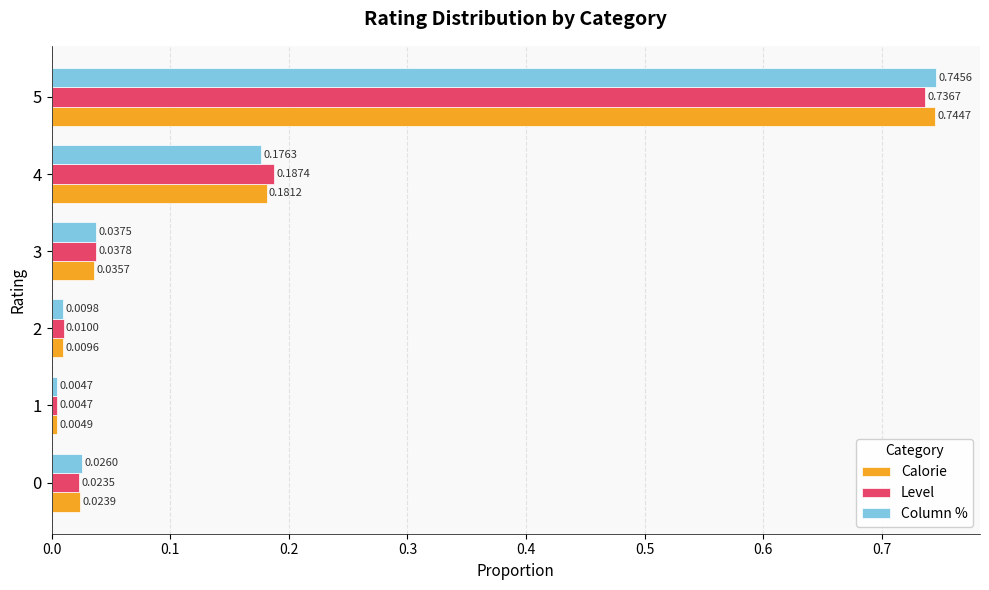

What is the sum of all Column % values?

1.0